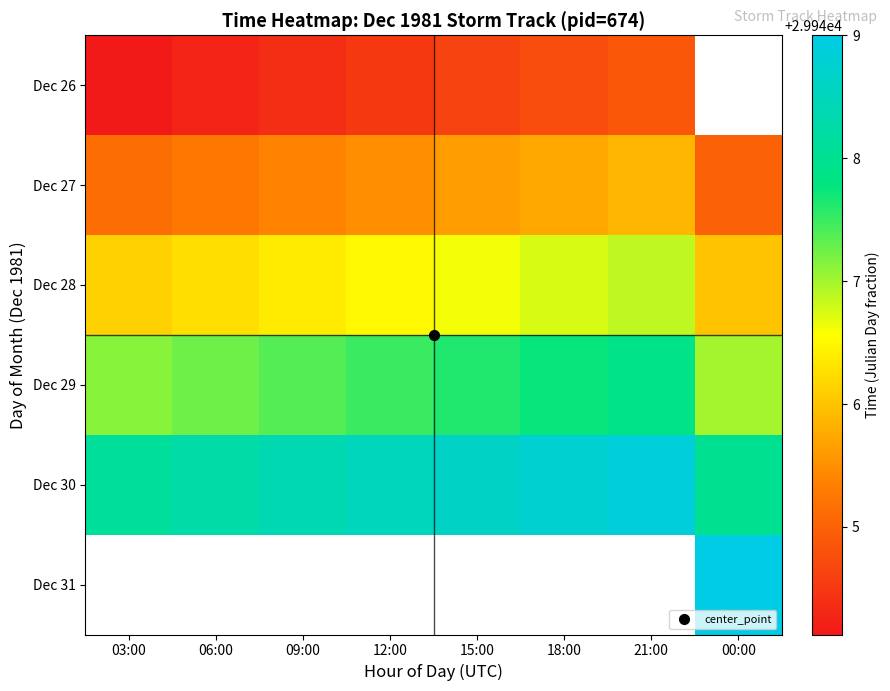

What is the spread (max minus min) of values at 21:00?

4.0